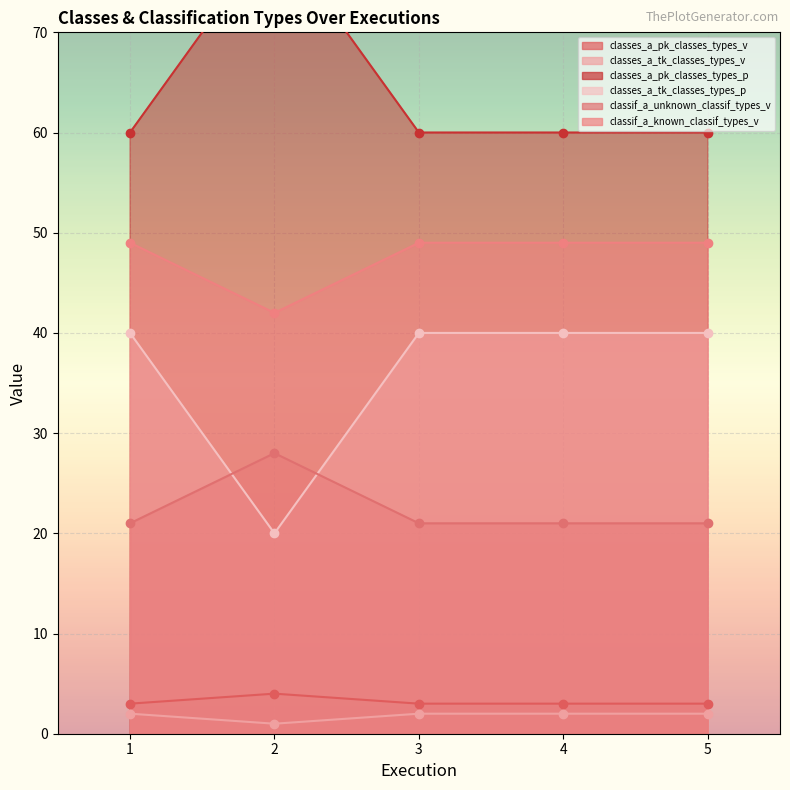

Read the classes_a_pk_classes_types_v value at 3, to the nearest 10.

60